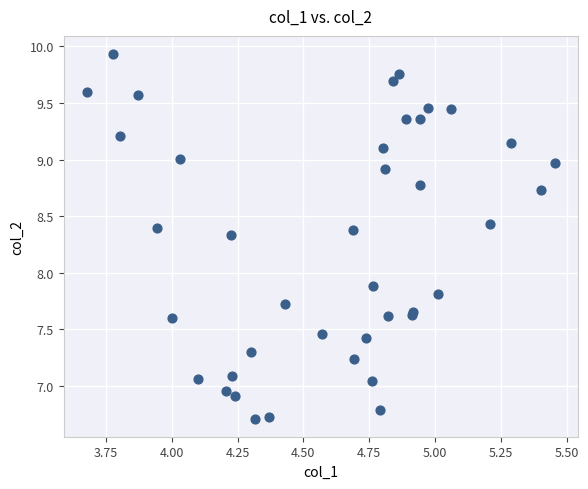

What Y value in the scatter plot is closest to 8?

7.9